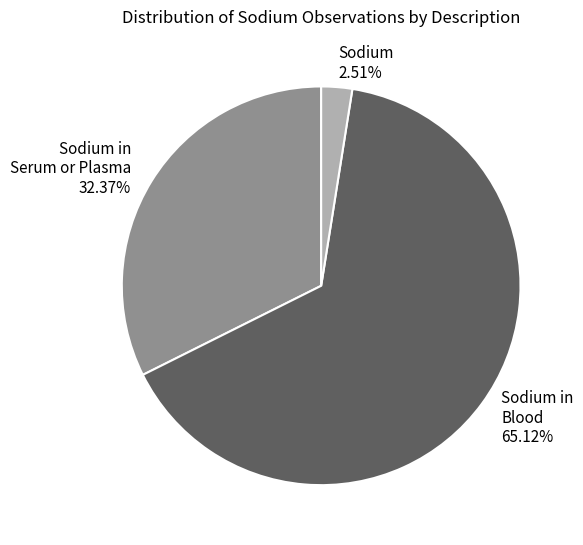

What is the ratio of the value at Sodium in Serum or Plasma to the value at Sodium?

12.9